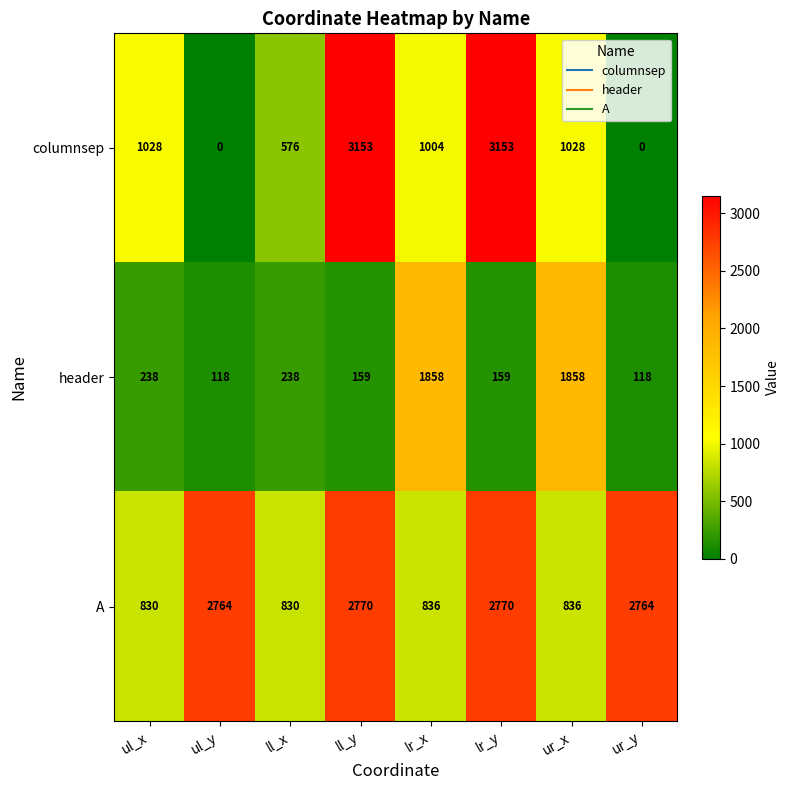

Is the value of header at ll_x greater than the value of A at ll_x?

No